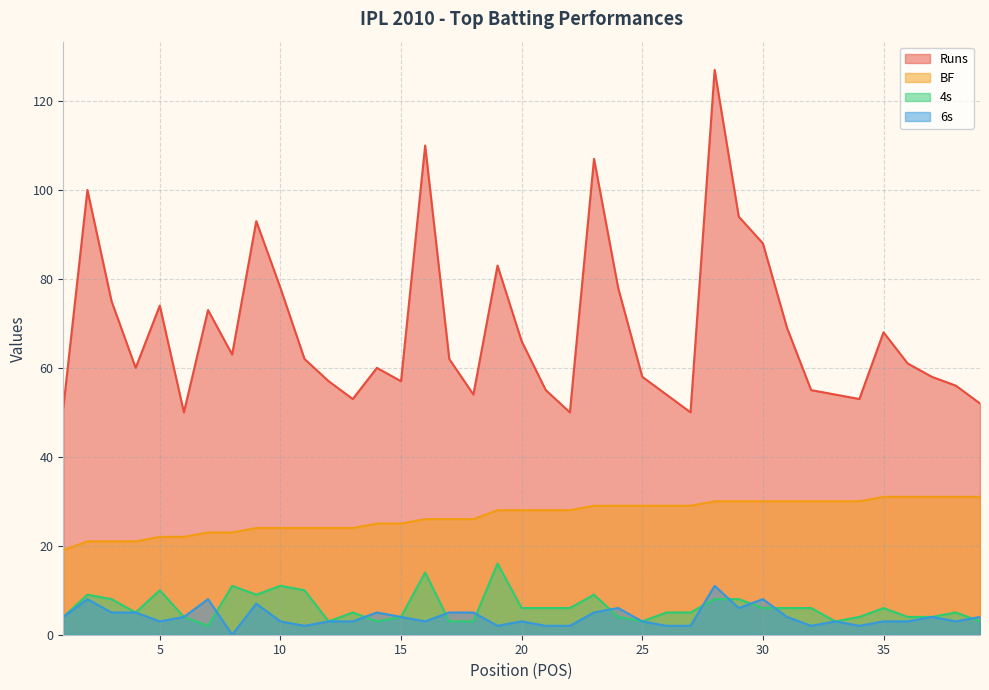

Reading right to left, list all the values displayed in this chart.

Runs: 39=52	38=56	37=58	36=61	35=68	34=53	33=54	32=55	31=69	30=88	29=94	28=127	27=50	26=54	25=58	24=78	23=107	22=50	21=55	20=66	19=83	18=54	17=62	16=110	15=57	14=60	13=53	12=57	11=62	10=78	9=93	8=63	7=73	6=50	5=74	4=60	3=75	2=100	1=51
BF: 39=31	38=31	37=31	36=31	35=31	34=30	33=30	32=30	31=30	30=30	29=30	28=30	27=29	26=29	25=29	24=29	23=29	22=28	21=28	20=28	19=28	18=26	17=26	16=26	15=25	14=25	13=24	12=24	11=24	10=24	9=24	8=23	7=23	6=22	5=22	4=21	3=21	2=21	1=19
4s: 39=3	38=5	37=4	36=4	35=6	34=4	33=3	32=6	31=6	30=6	29=8	28=8	27=5	26=5	25=3	24=4	23=9	22=6	21=6	20=6	19=16	18=3	17=3	16=14	15=4	14=3	13=5	12=3	11=10	10=11	9=9	8=11	7=2	6=4	5=10	4=5	3=8	2=9	1=4
6s: 39=4	38=3	37=4	36=3	35=3	34=2	33=3	32=2	31=4	30=8	29=6	28=11	27=2	26=2	25=3	24=6	23=5	22=2	21=2	20=3	19=2	18=5	17=5	16=3	15=4	14=5	13=3	12=3	11=2	10=3	9=7	8=0	7=8	6=4	5=3	4=5	3=5	2=8	1=4